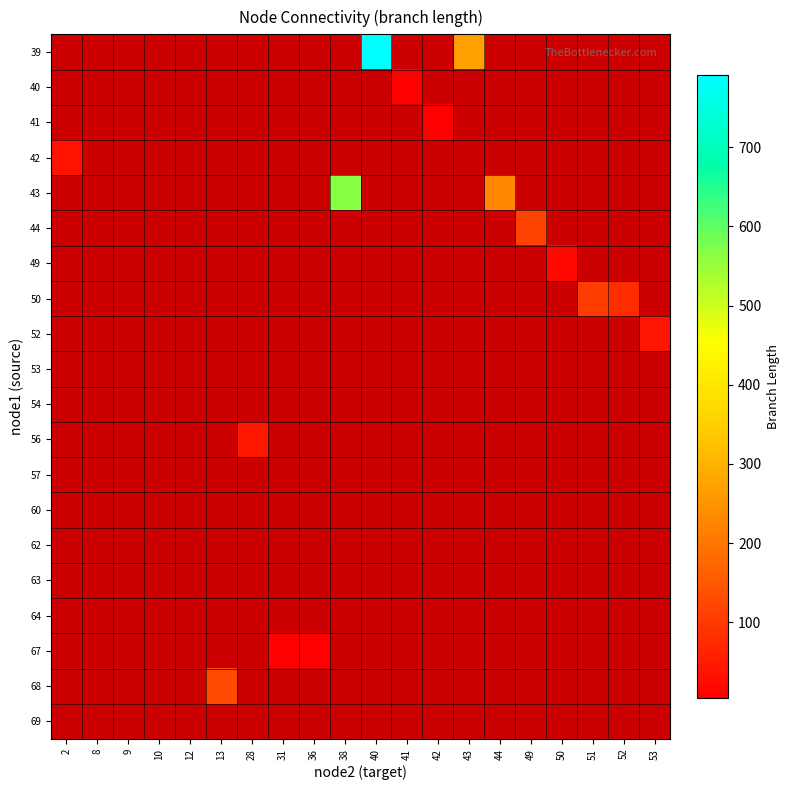

Which category has the lowest value across all series?

31